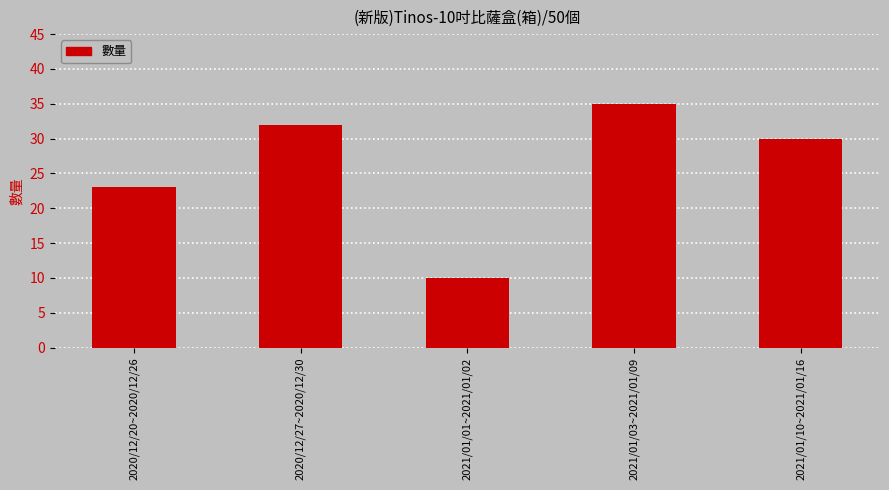

Rank the categories by value from highest to lowest.

2021/01/03~2021/01/09, 2020/12/27~2020/12/30, 2021/01/10~2021/01/16, 2020/12/20~2020/12/26, 2021/01/01~2021/01/02